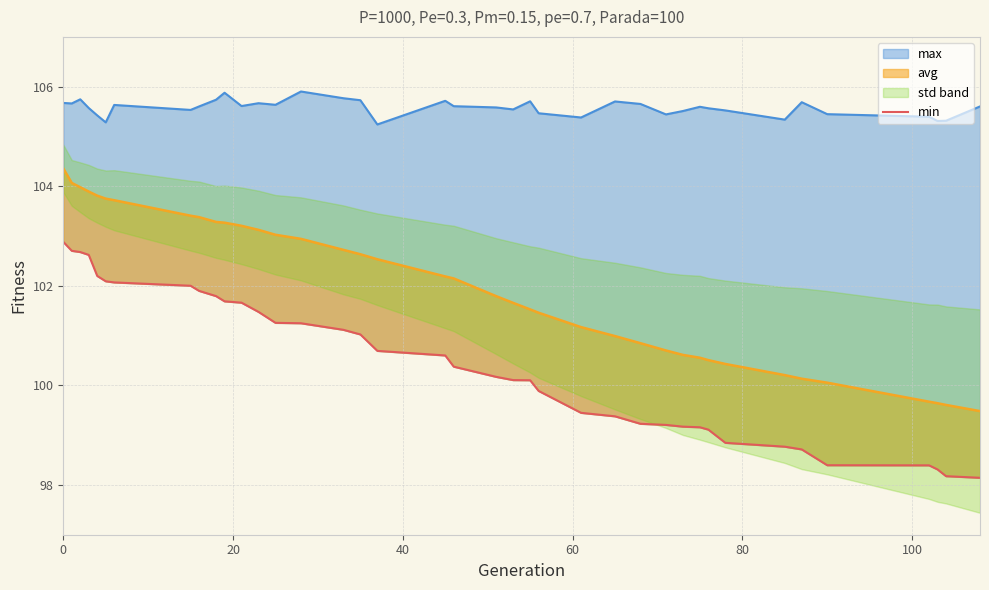

True or false: there are more than 2 points higher than both neighbors.

False